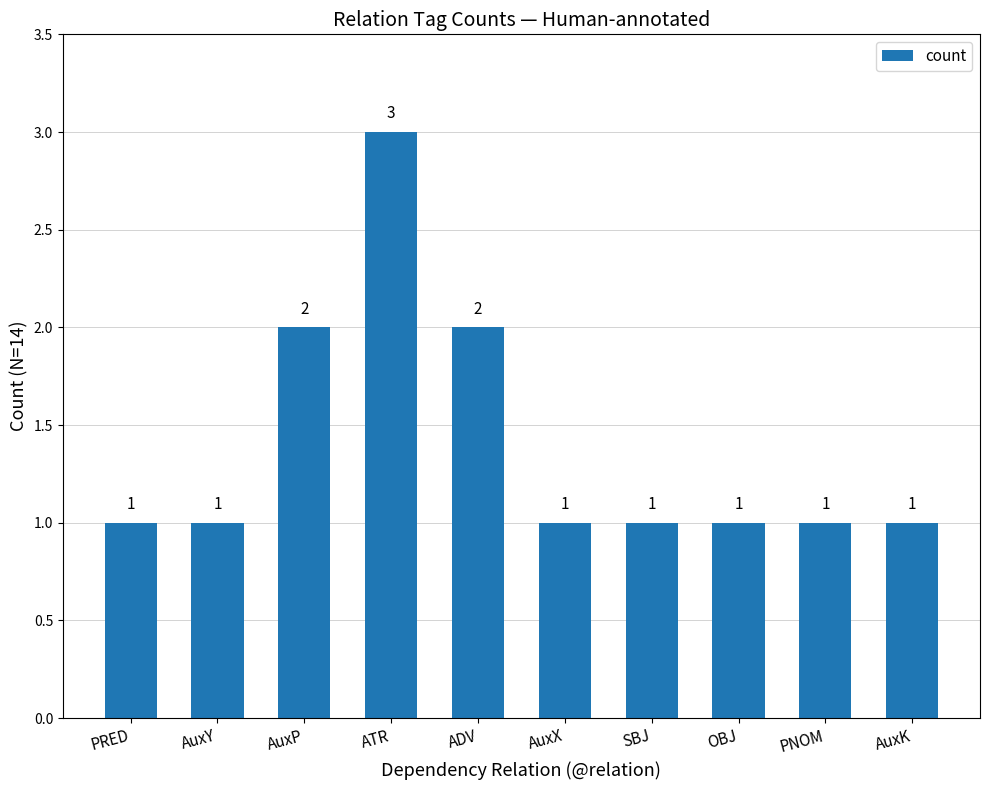

How many data points are above 1?

3